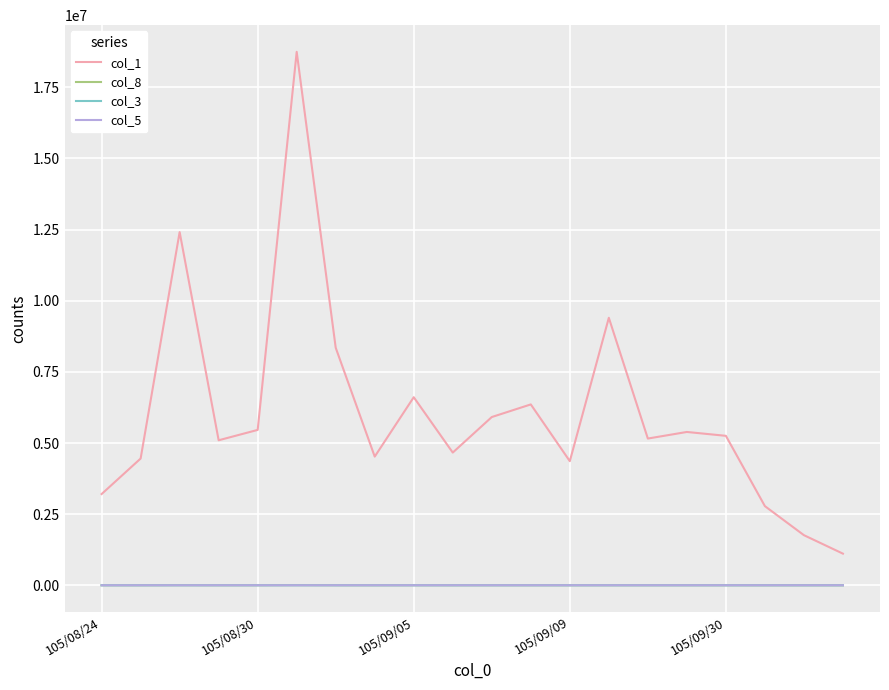

Which series has the largest total across all categories?

col_1